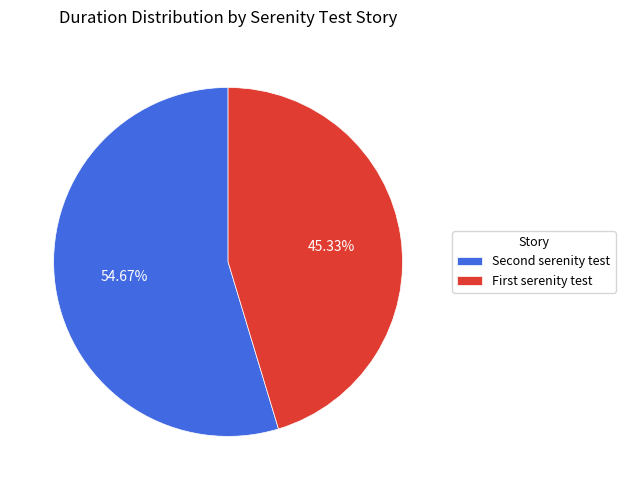

How many slices are in this pie chart?

2